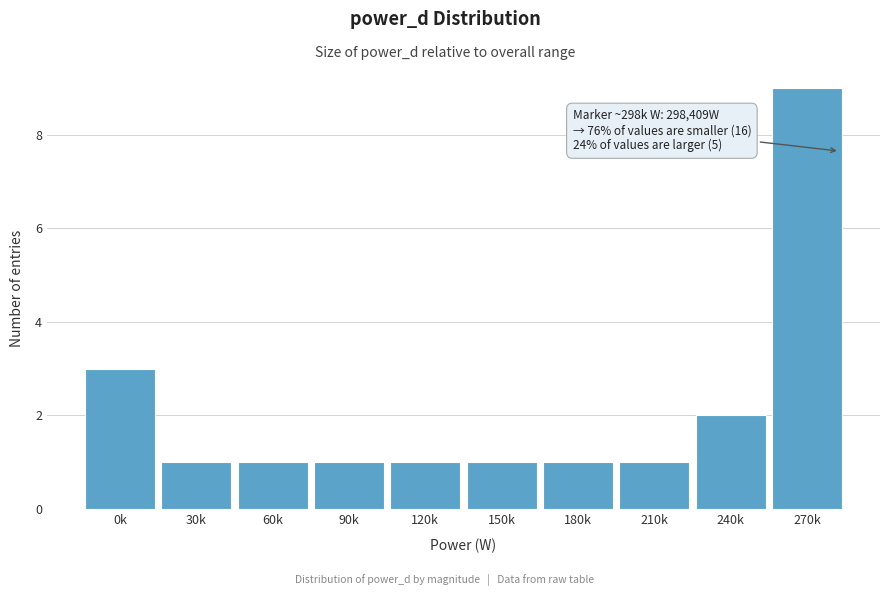

Reading right to left, what are all the values shown in this chart?

9	2	1	1	1	1	1	1	1	3